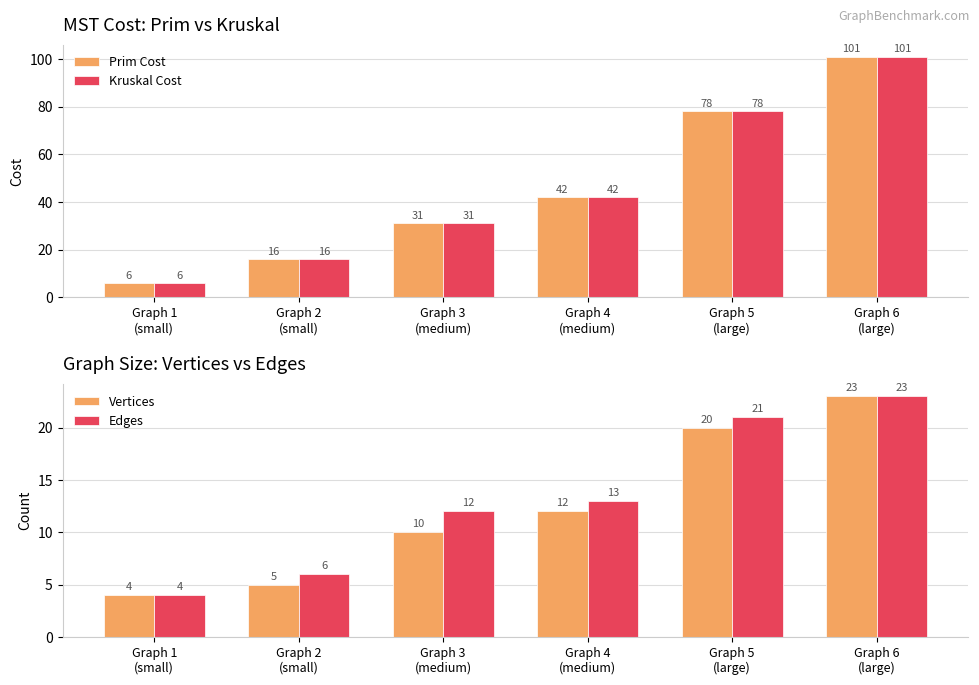

Reading left to right, extract all data points from this chart.

Prim Cost: Graph 1
(small)=6	Graph 2
(small)=16	Graph 3
(medium)=31	Graph 4
(medium)=42	Graph 5
(large)=78	Graph 6
(large)=101
Kruskal Cost: Graph 1
(small)=6	Graph 2
(small)=16	Graph 3
(medium)=31	Graph 4
(medium)=42	Graph 5
(large)=78	Graph 6
(large)=101
Vertices: Graph 1
(small)=4	Graph 2
(small)=5	Graph 3
(medium)=10	Graph 4
(medium)=12	Graph 5
(large)=20	Graph 6
(large)=23
Edges: Graph 1
(small)=4	Graph 2
(small)=6	Graph 3
(medium)=12	Graph 4
(medium)=13	Graph 5
(large)=21	Graph 6
(large)=23